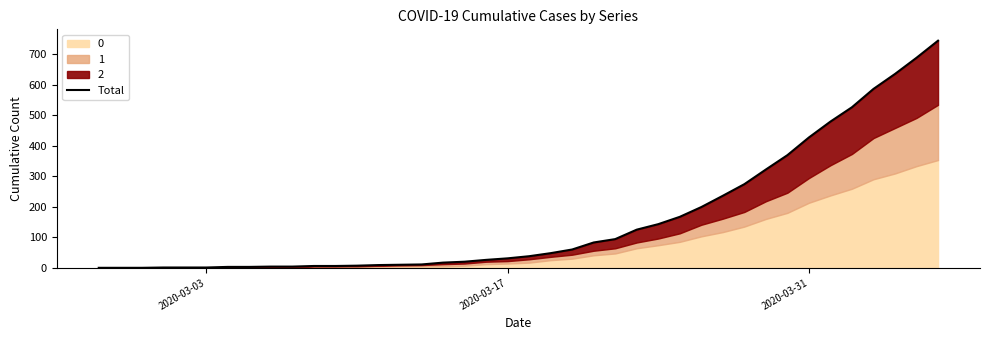

Reading left to right, what are all the values shown in this chart?

0	0	0	1	1	1	3	3	4	4	6	6	7	9	10	11	17	20	26	31	38	48	60	83	94	125	143	167	199	236	274	322	369	427	479	526	586	635	688	744